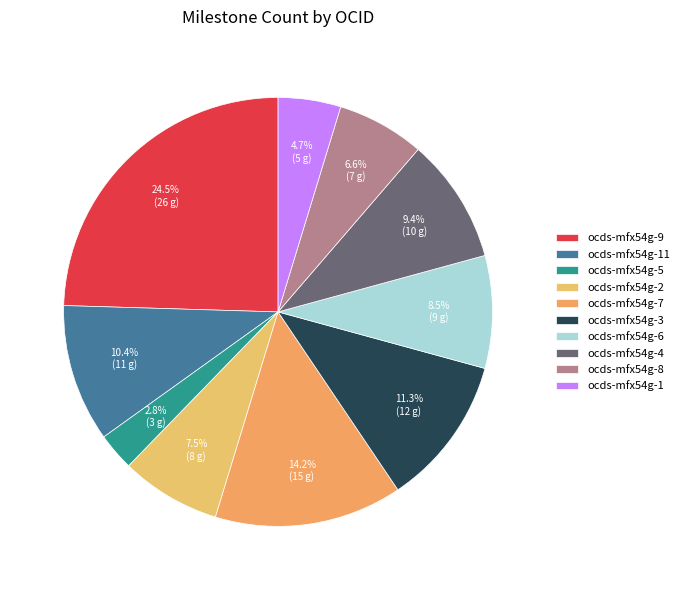

What is the change in value from ocds-mfx54g-9 to ocds-mfx54g-6?

-17